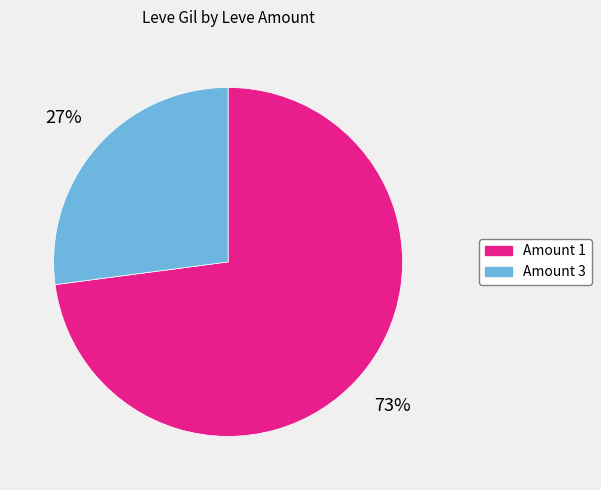

To the nearest percent, what is the average slice percentage?

50%